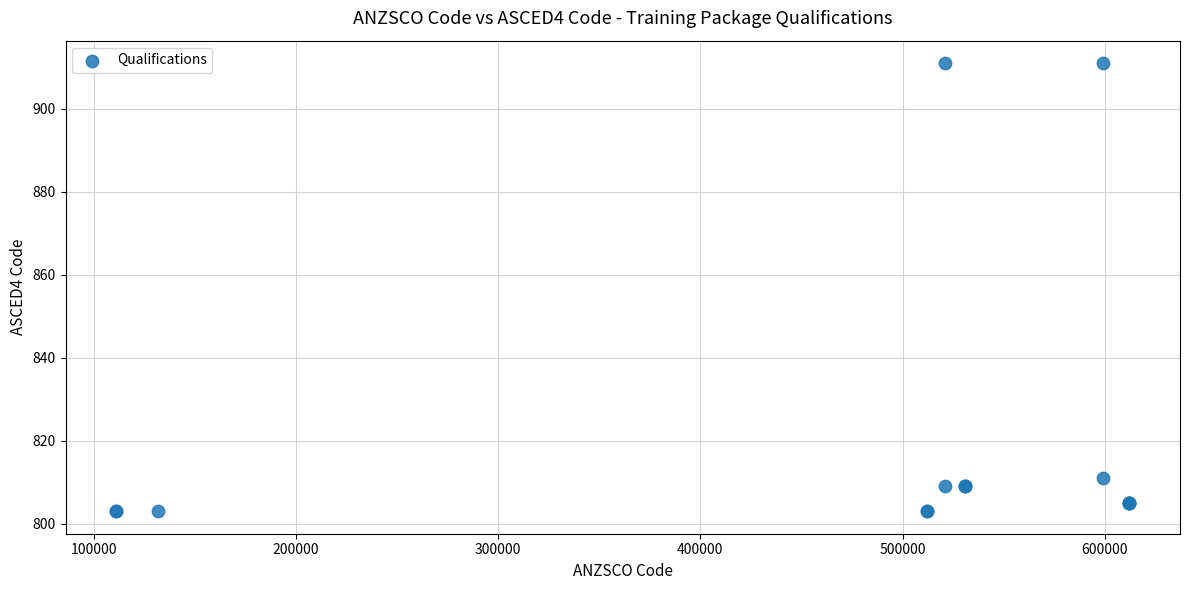

What Y value in the scatter plot is closest to 857?

811